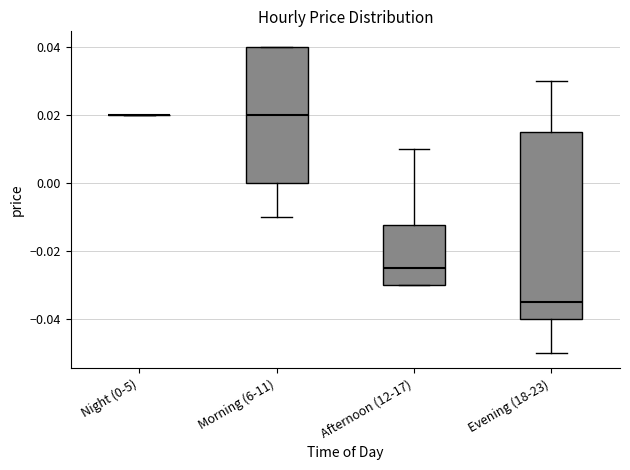

Where is the upper edge of the box for Afternoon (12-17) on the y-axis? The values are not printed on the chart, so give them approximately, as read against the axis.

-0.012